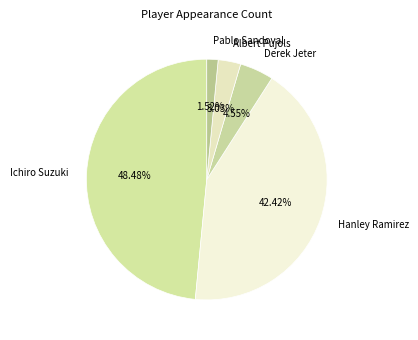

To the nearest percent, what portion does Pablo Sandoval represent?

2%